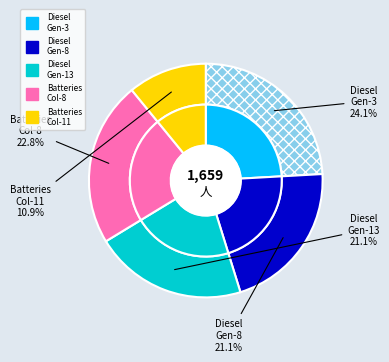

True or false: Owned Batteries (col 11) accounts for 11% of the total.

True